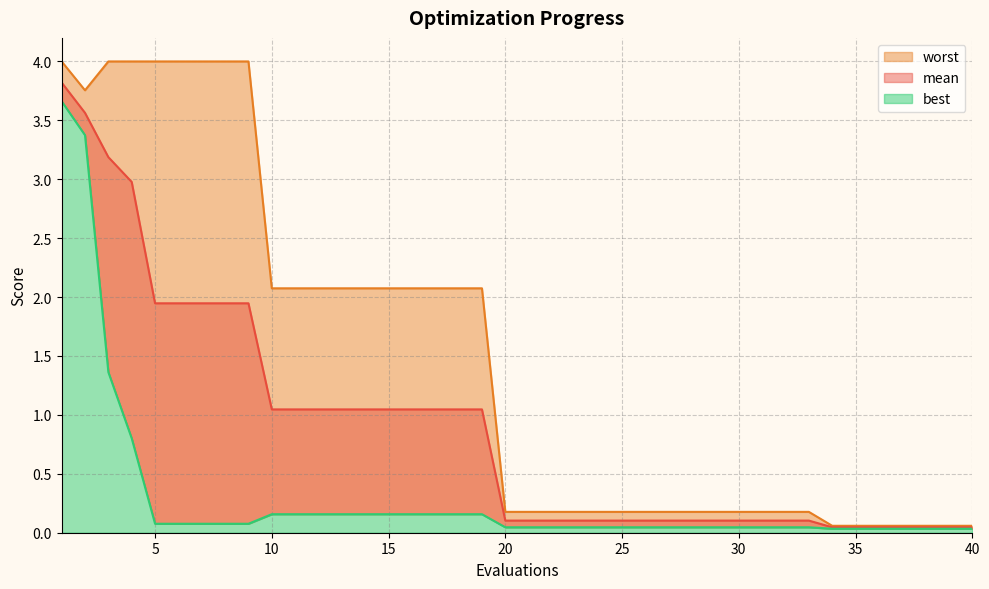

The value of best at 2 is 3.4. True or false?

True